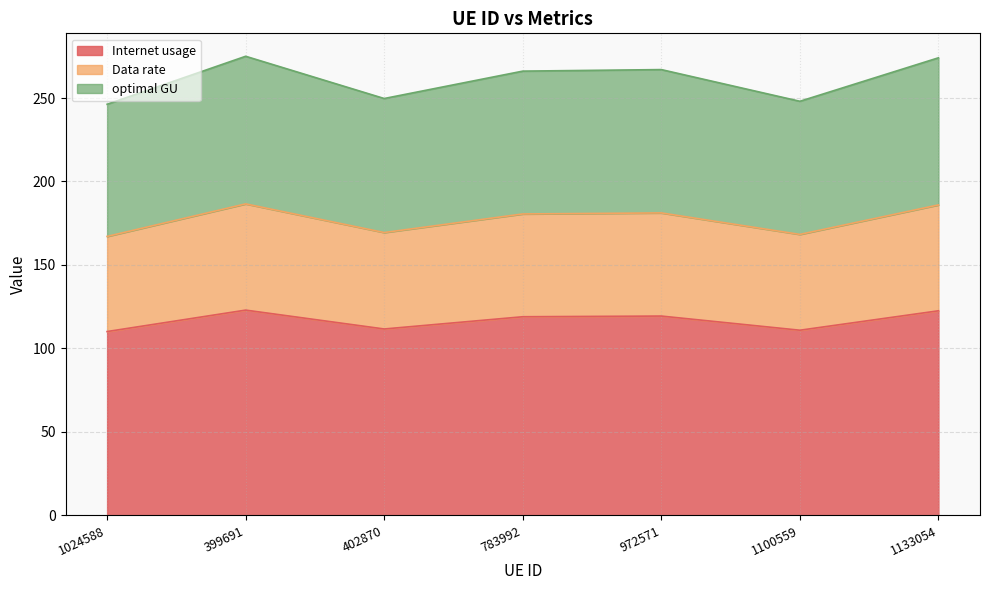

True or false: optimal GU and Internet usage cross at least once.

False